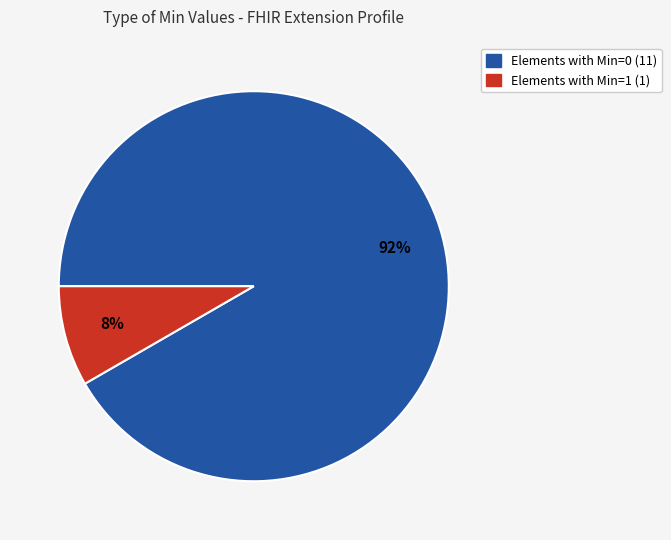

Is there a majority slice in this chart?

Yes